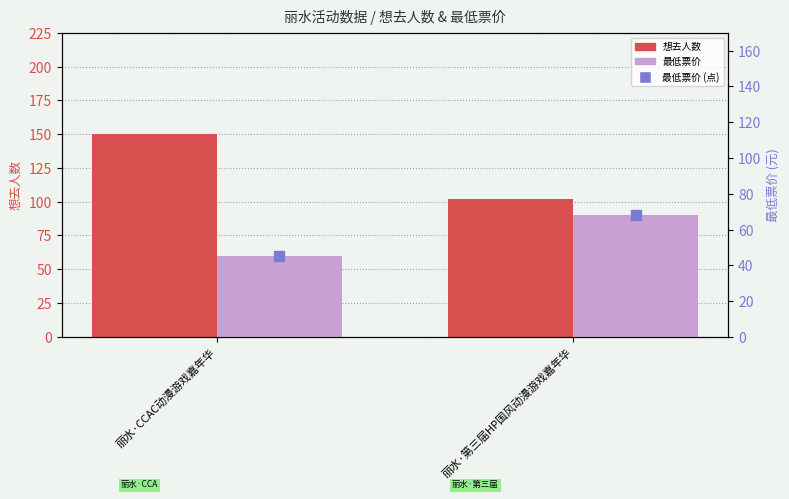

Which series has the largest total across all categories?

想去人数